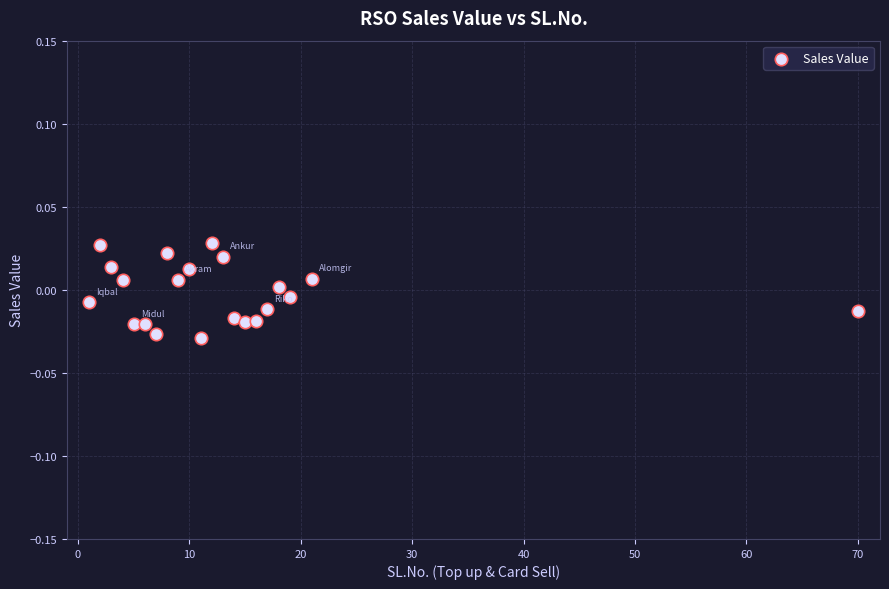

What is the range of X values (max minus min)?

69.0